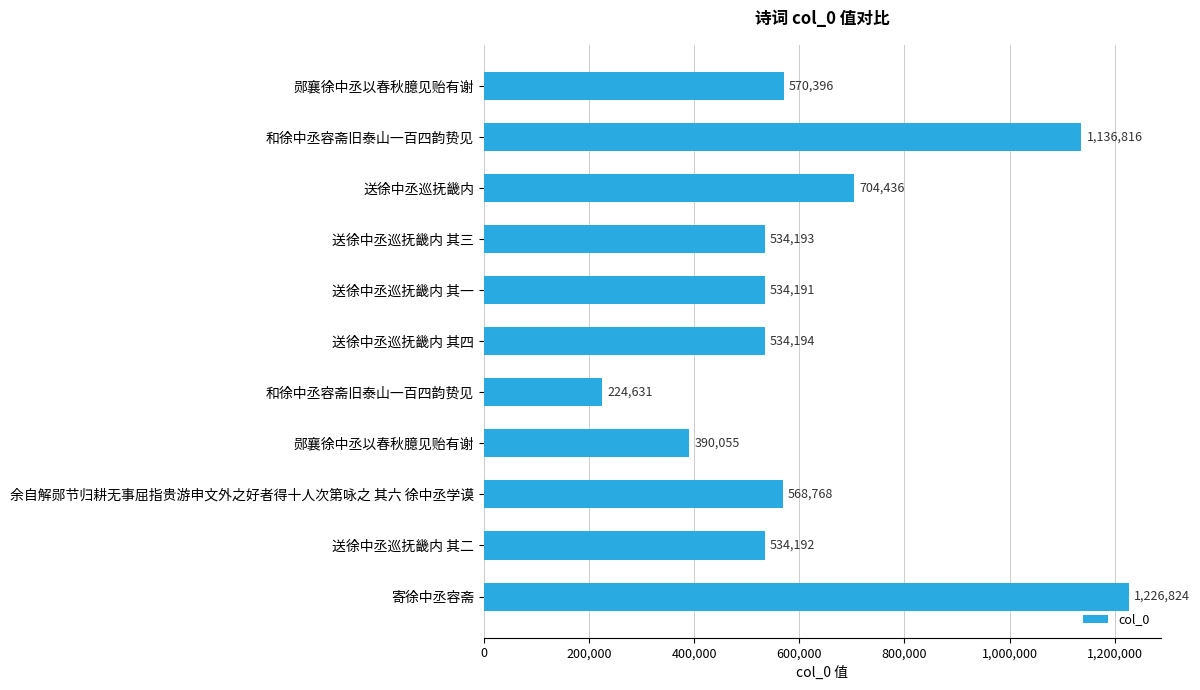

How many values are below 534194?

5